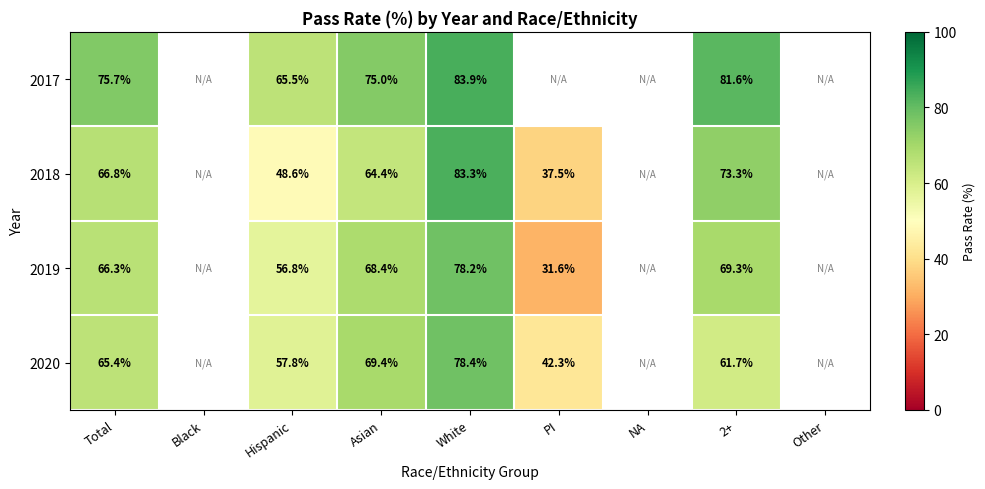

The 2020 series shows 41.5 at Asian. True or false?

False